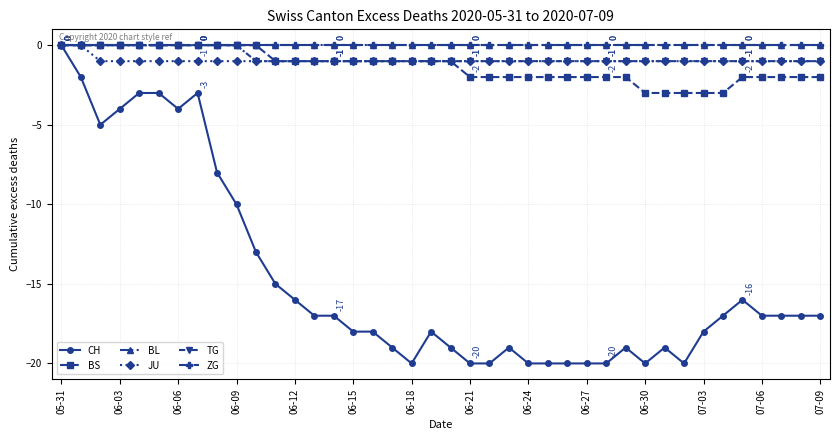

List the series in order of their peak value, highest first.

CH, BS, BL, JU, TG, ZG